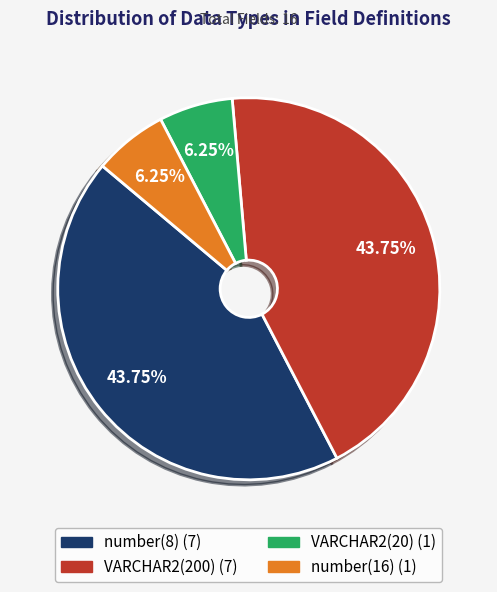

Is there any slice that represents more than half of the pie?

No